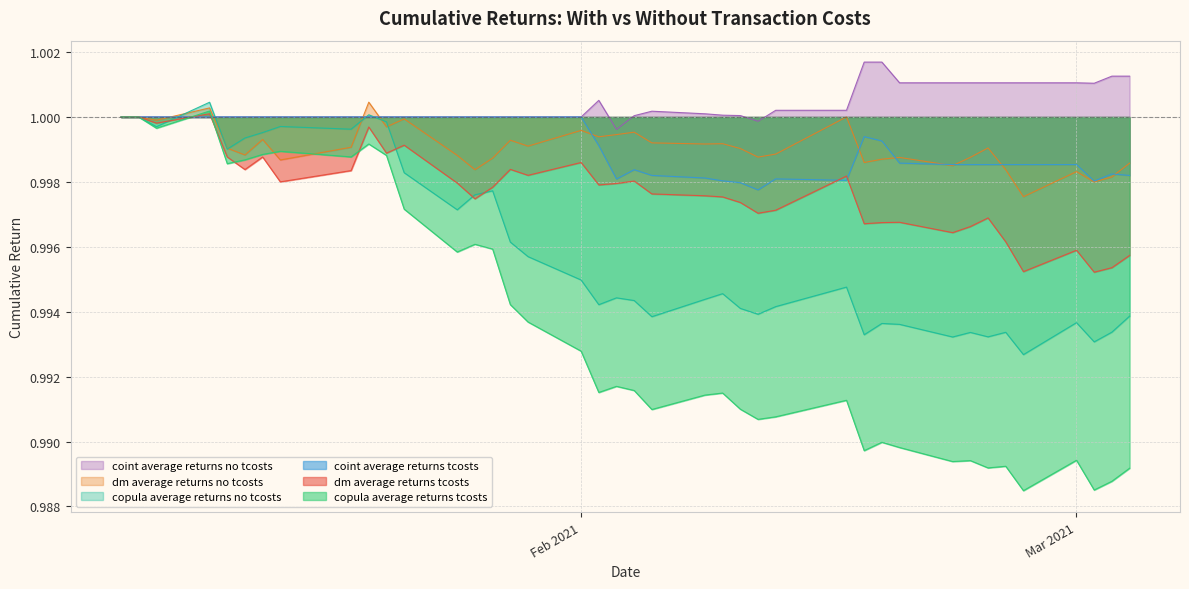

Which series has the widest spread of values?

copula average returns tcosts